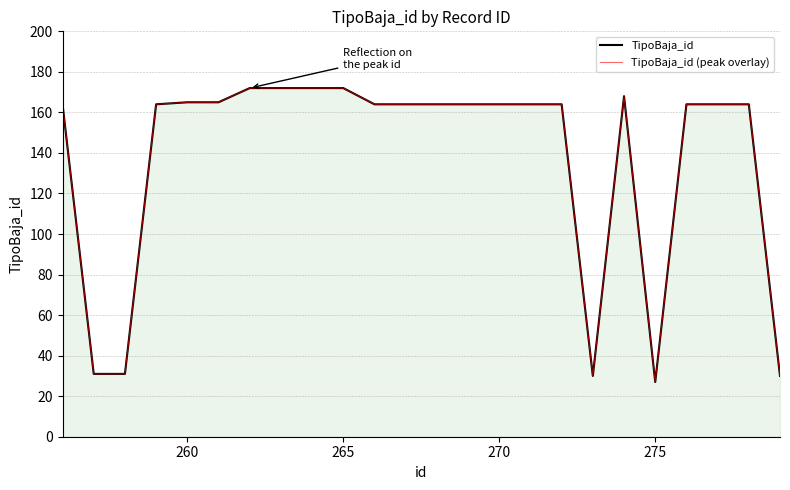

True or false: TipoBaja_id (peak overlay) and TipoBaja_id cross at least once.

False